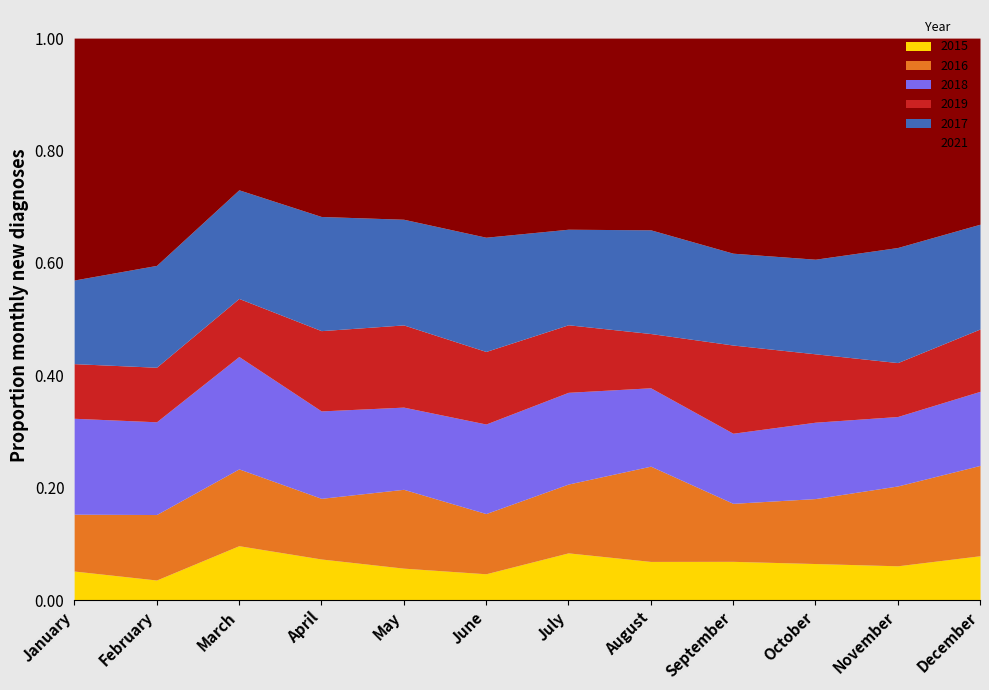

Does the chart have visible grid lines?

No